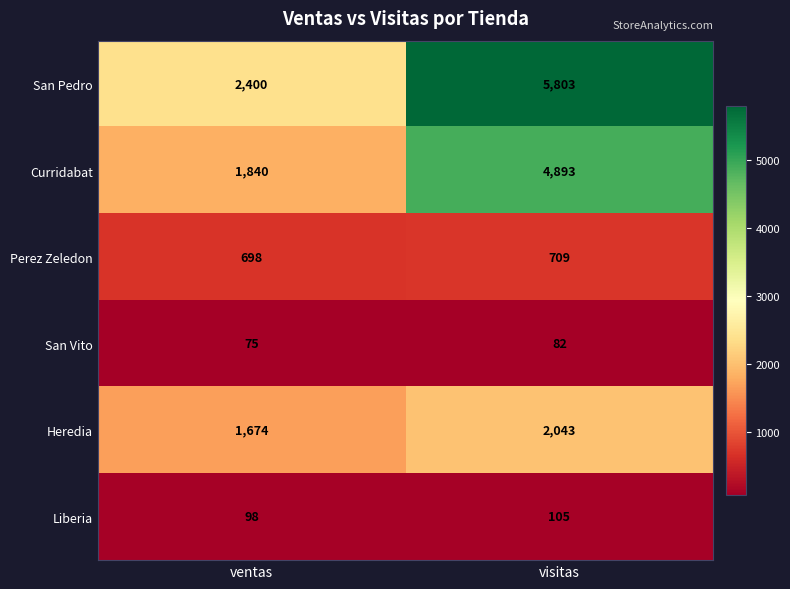

At which label is Perez Zeledon closest to 703?

ventas